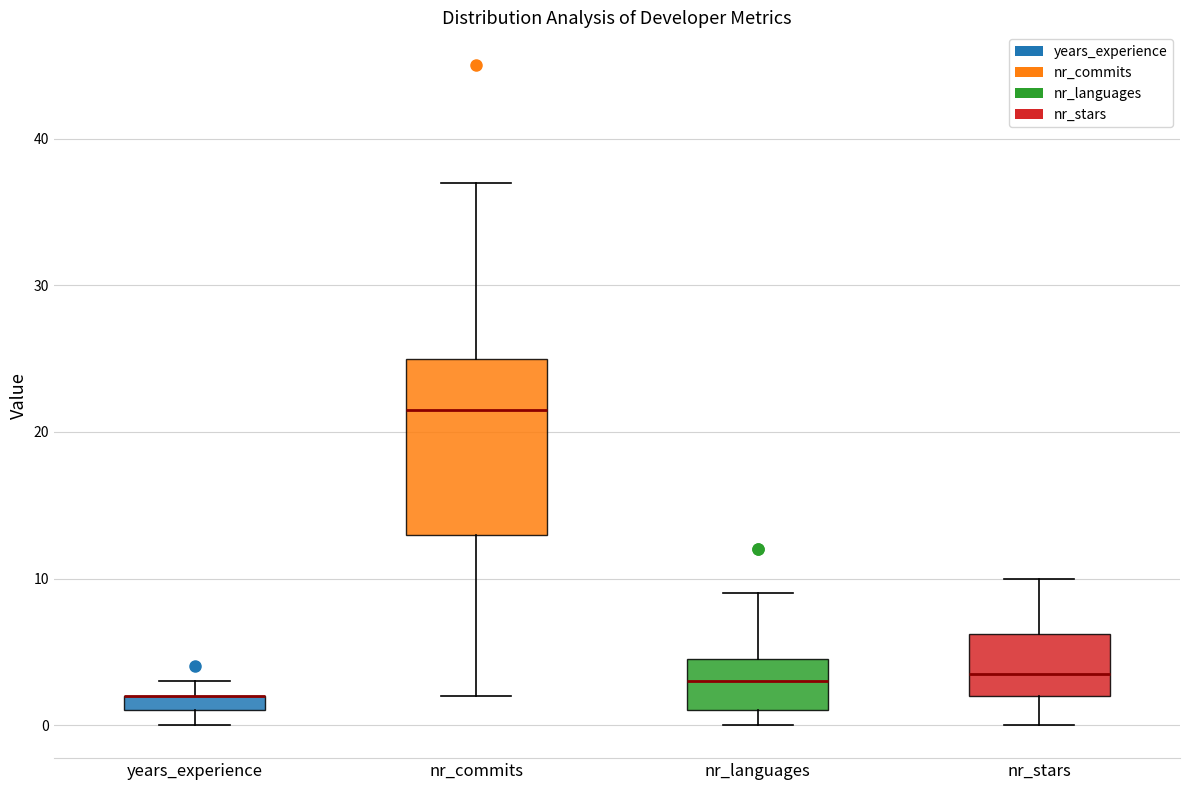

Which box is the tallest, from its lower edge to its upper edge?

nr_commits